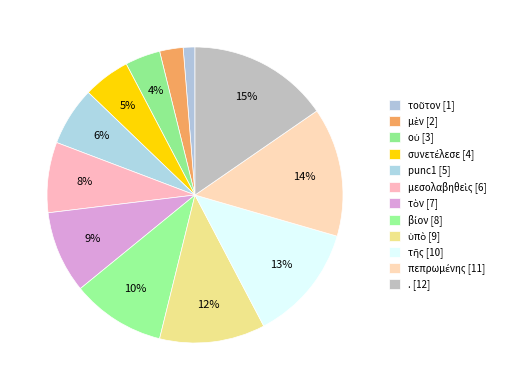

What percentage is the τὸν slice, to the nearest percent?

9%